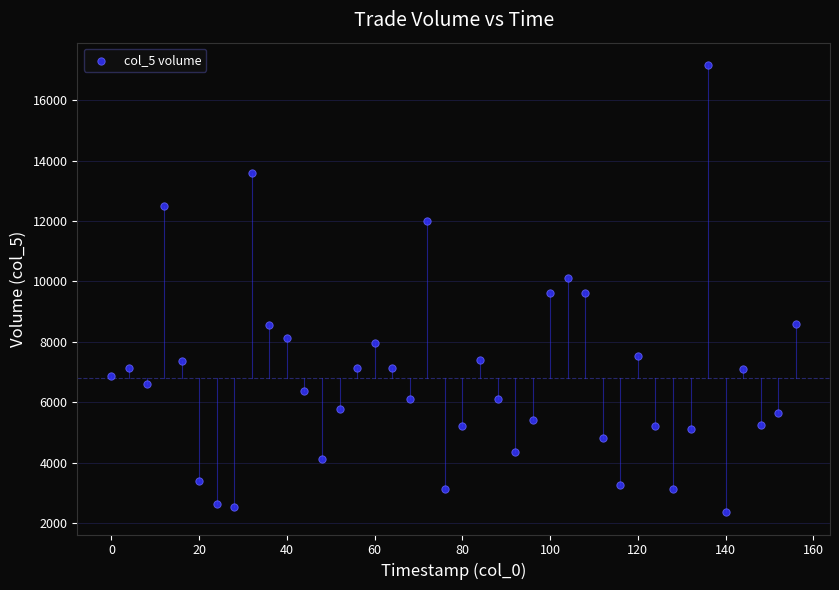

What is the range of X values (max minus min)?

156.0